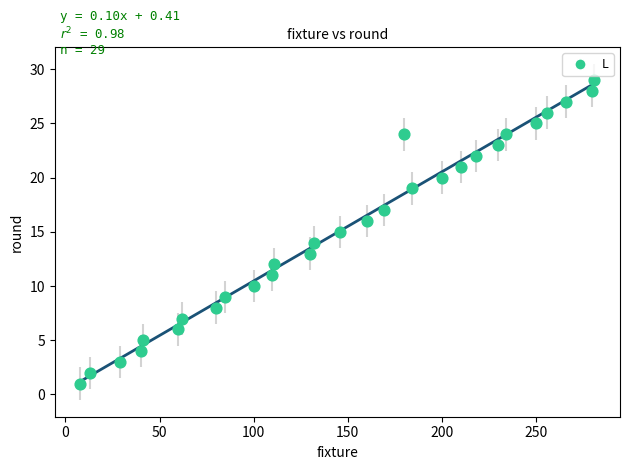

What is the range of Y values (max minus min)?

28